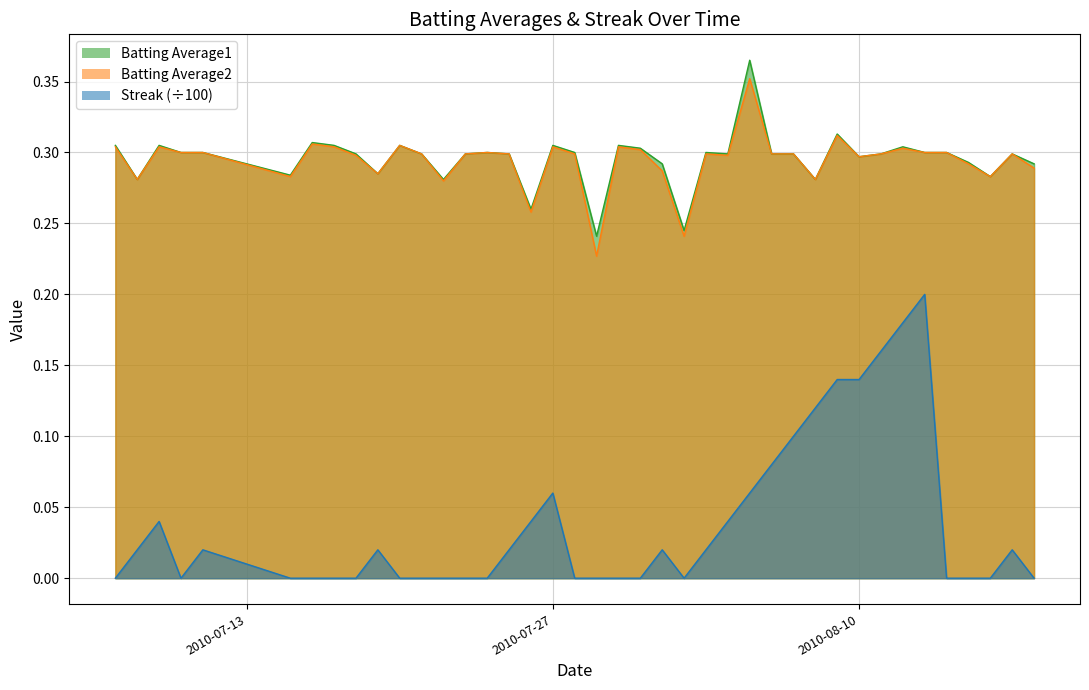

Count the number of data series in this chart.

3